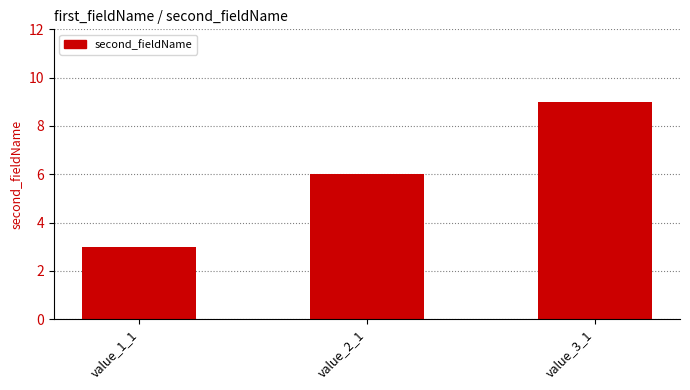

True or false: the data shows 4 at value_1_1.

False